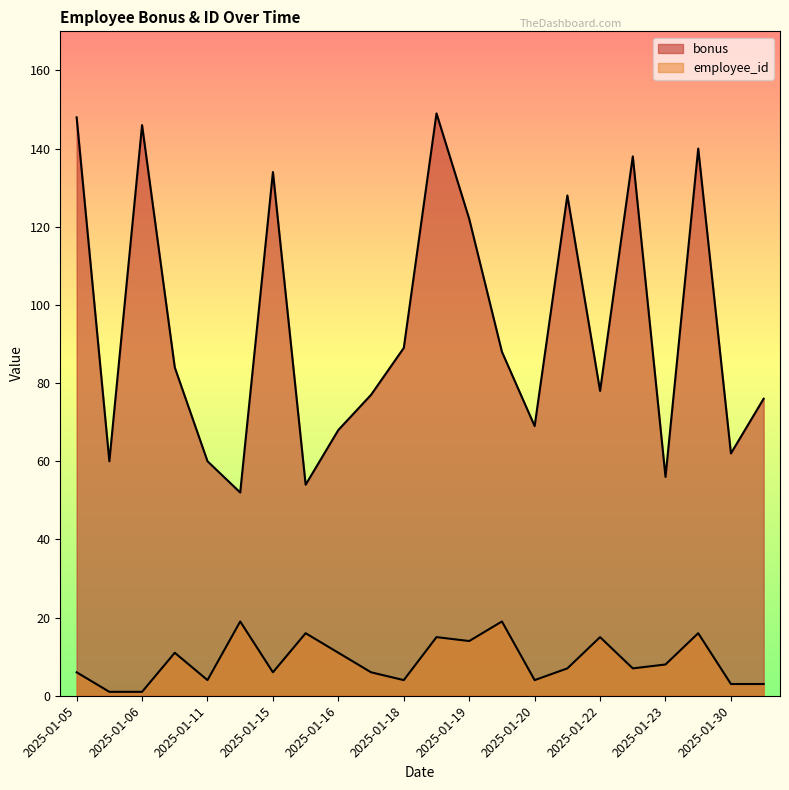

What is the difference between the highest and lowest values at 2025-01-15?

128